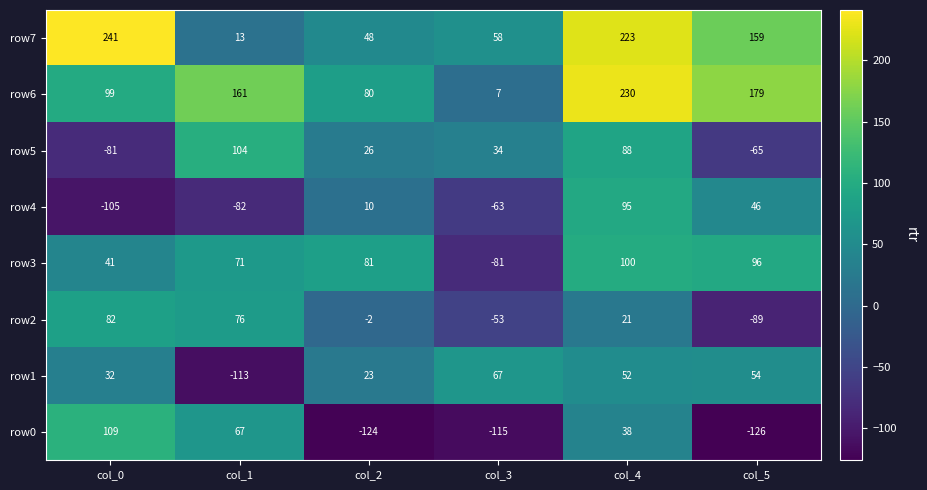

How many positive values does the row3 series have?

5